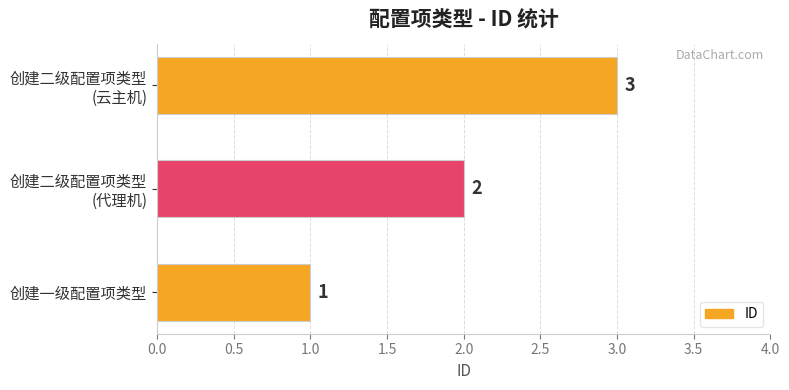

Count the values in the range 1 to 3.

3